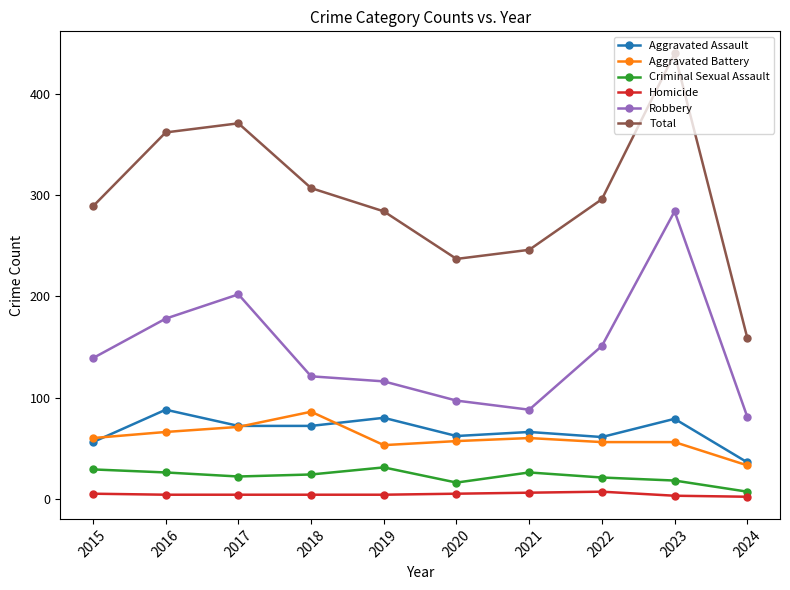

Between 2015 and 2017, which series saw the biggest shift?

Total